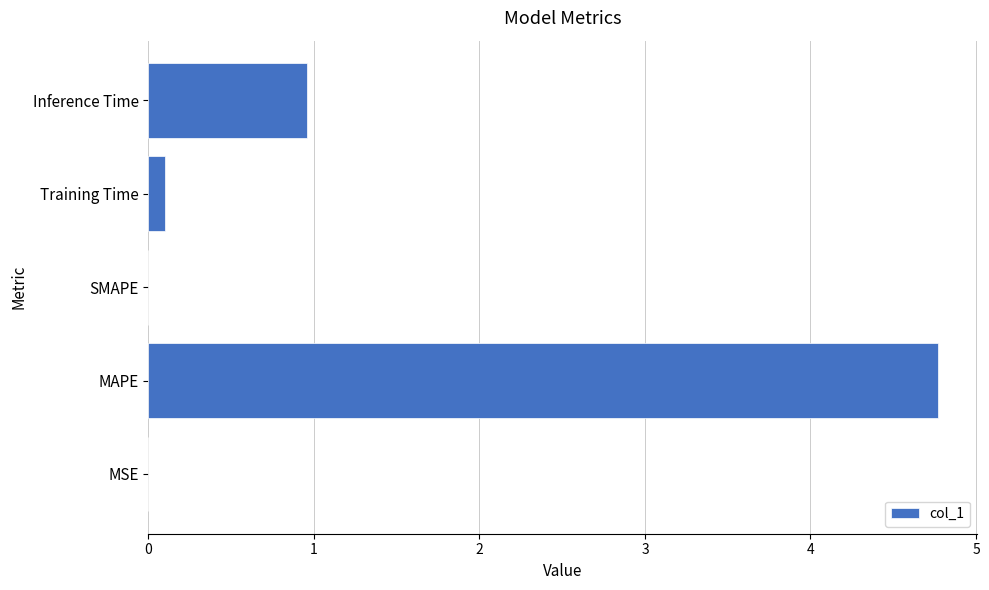

At which category does the chart reach its peak across all series?

MAPE